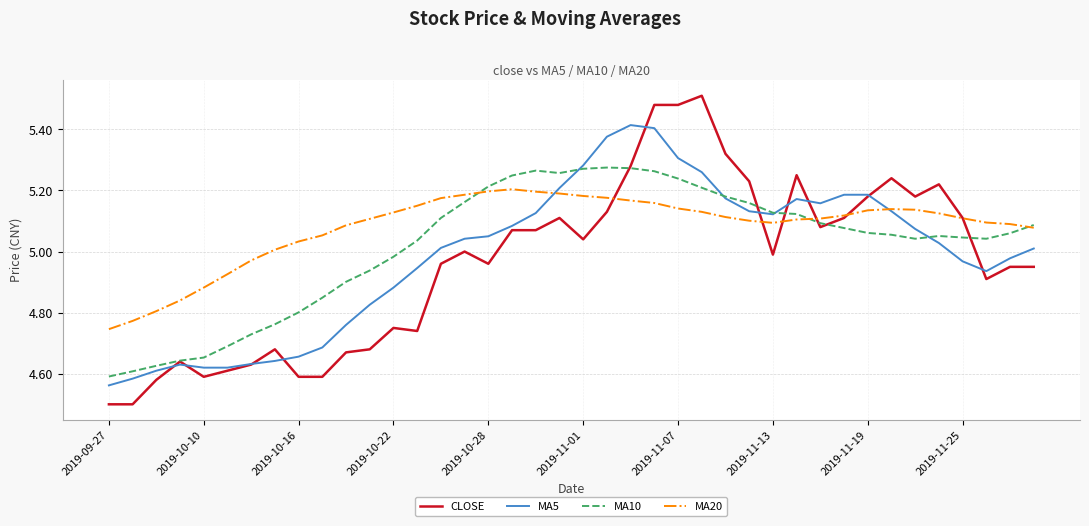

Which series has the largest range (max minus min)?

CLOSE